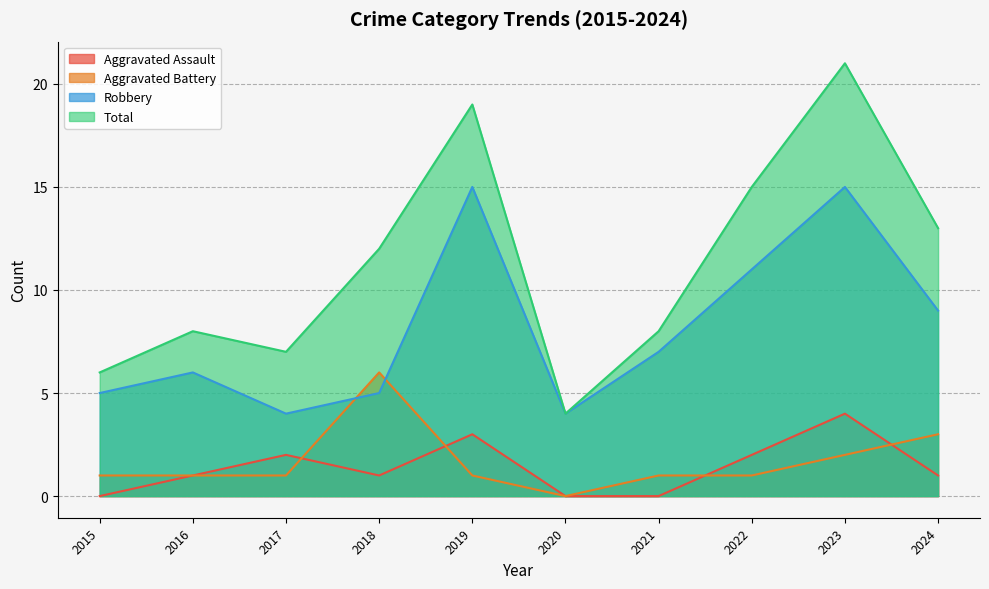

Count the number of data series in this chart.

4